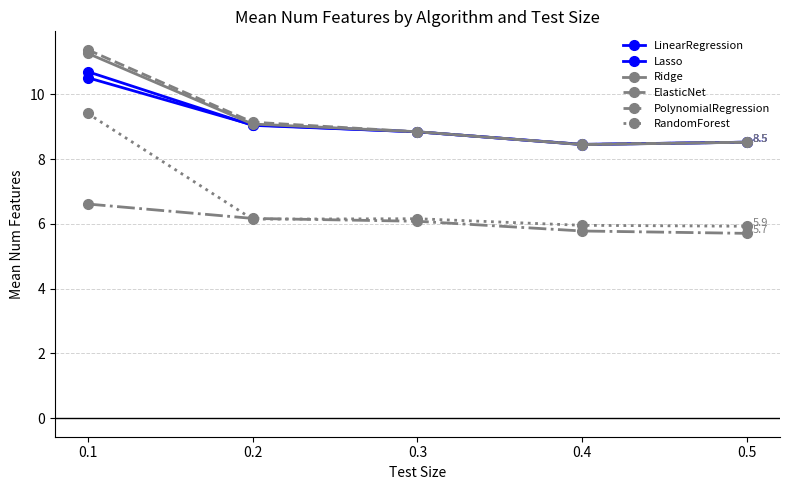

Does the chart have visible grid lines?

Yes